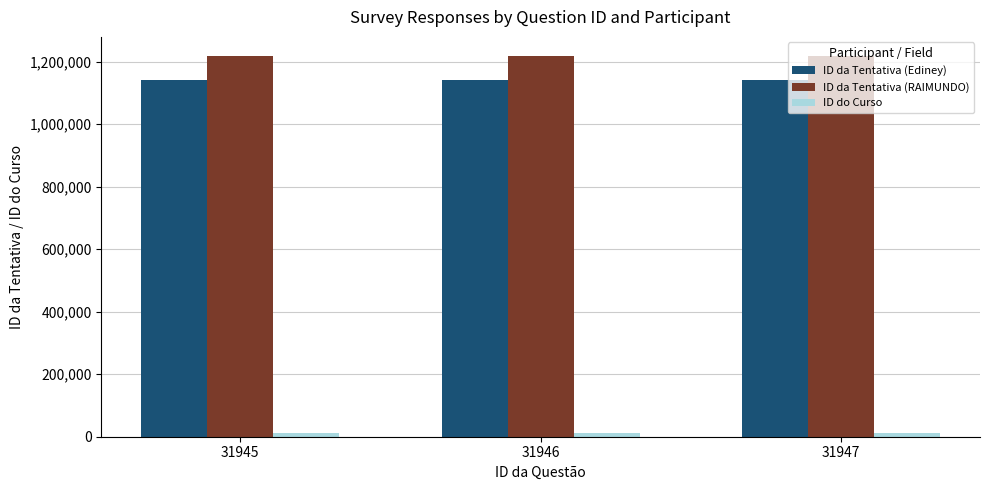

What is the value of the ID da Tentativa (Ediney) bar at the 3rd from the left?

1141937